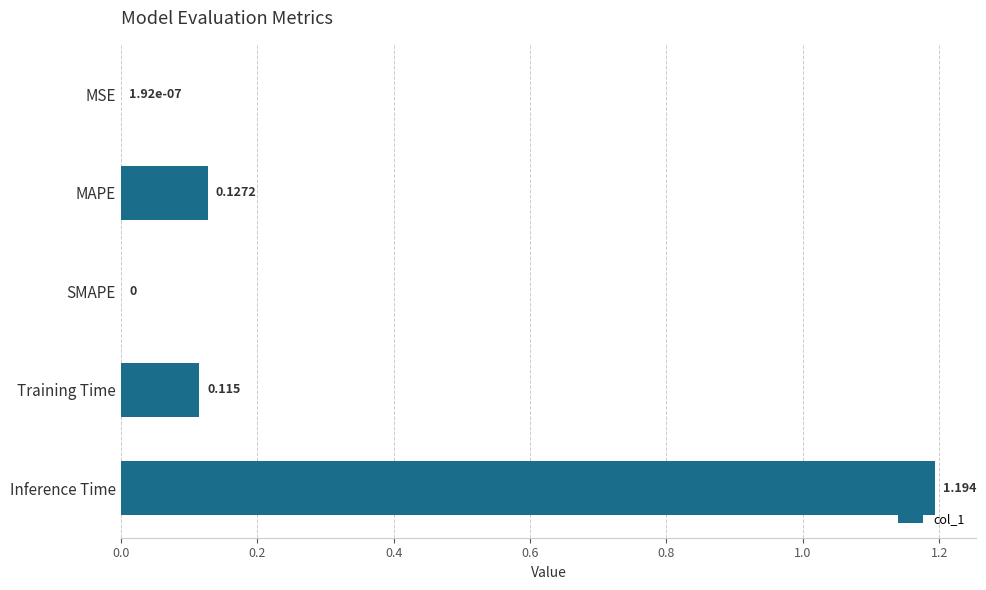

What is the sum of all values?

1.4